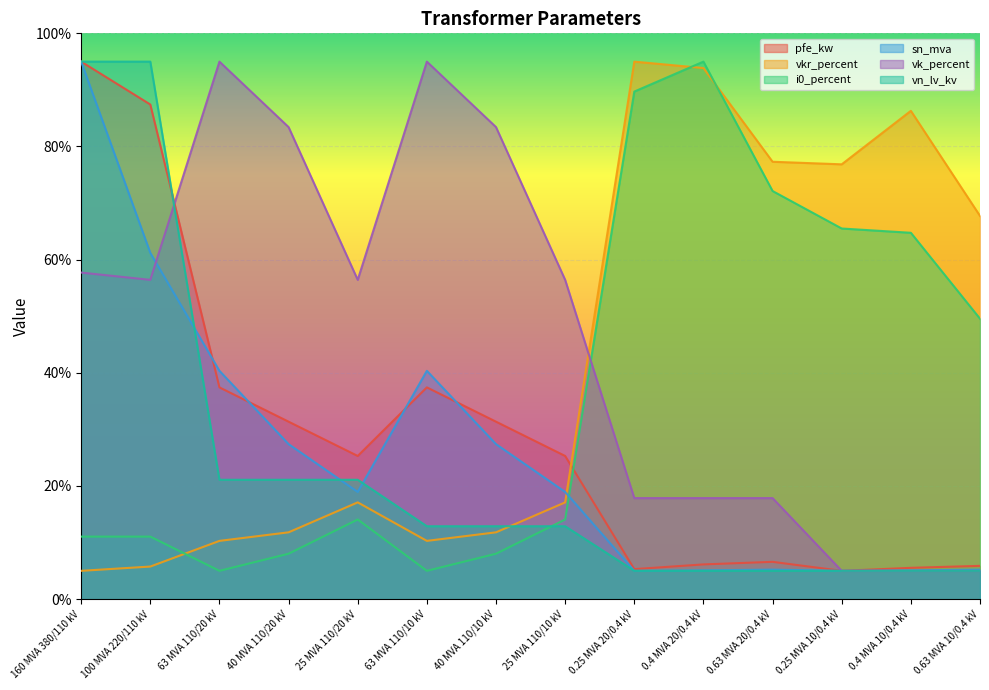

At which label does vkr_percent first exceed 17?

25 MVA 110/20 kV